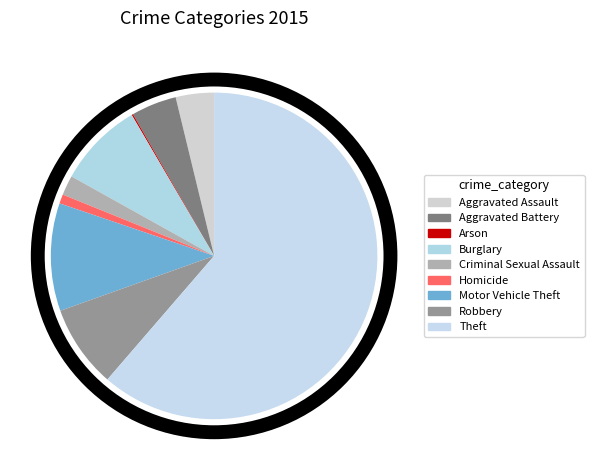

What is the change in value from Motor Vehicle Theft to Theft?

+722